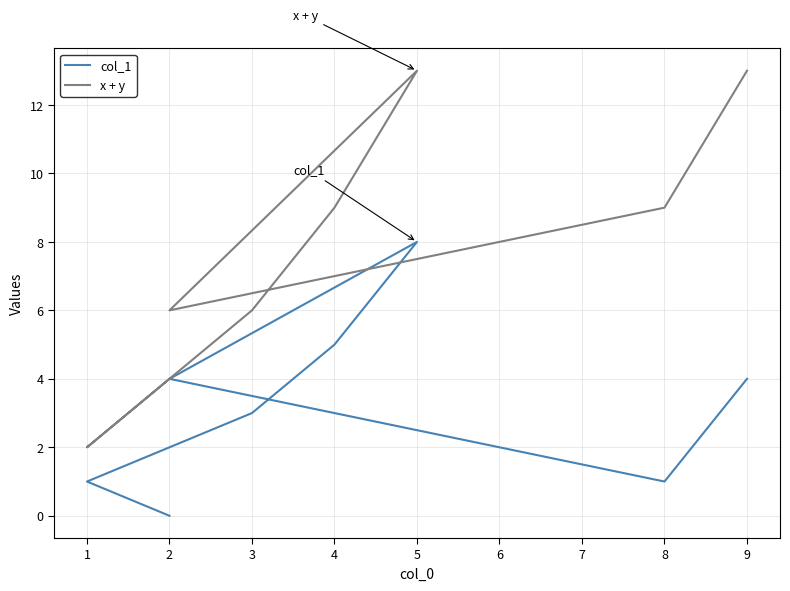

Where is the first local maximum for col_1?

5